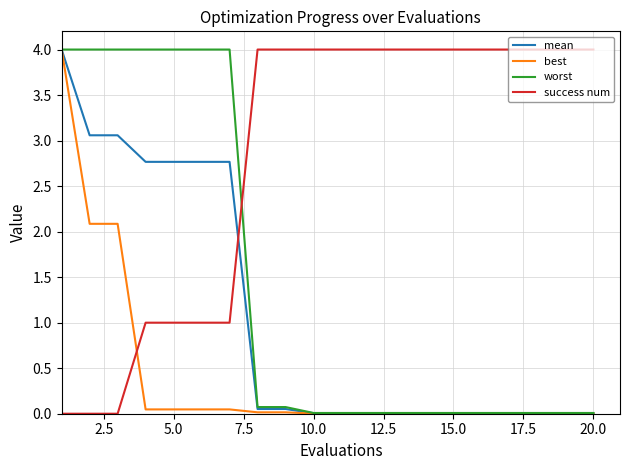

What is the average value of the best series?

0.4